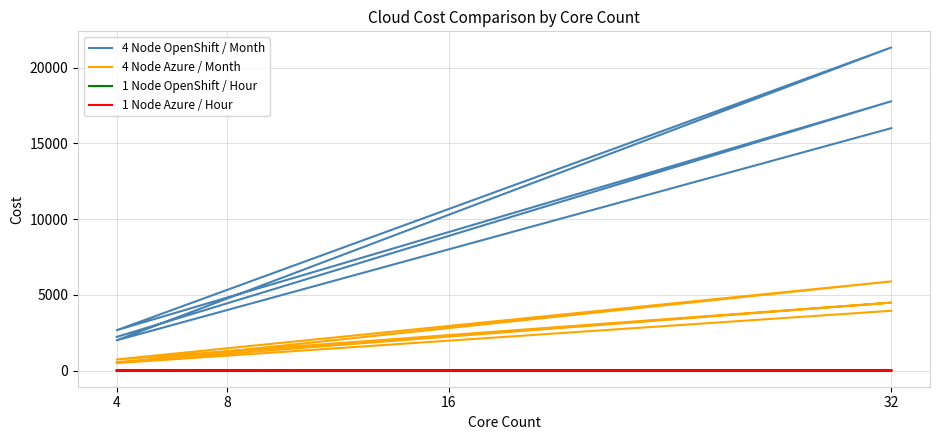

What is the maximum value shown in the chart?

21327.7